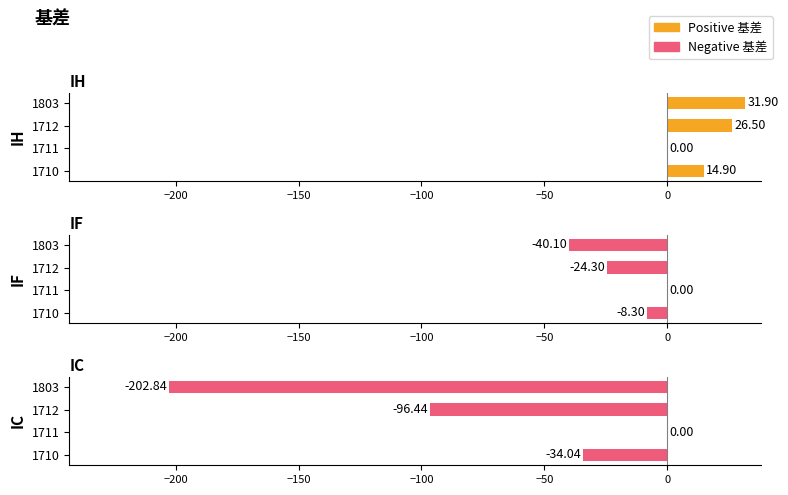

True or false: IF has a value of -39.4 at 1712.

False